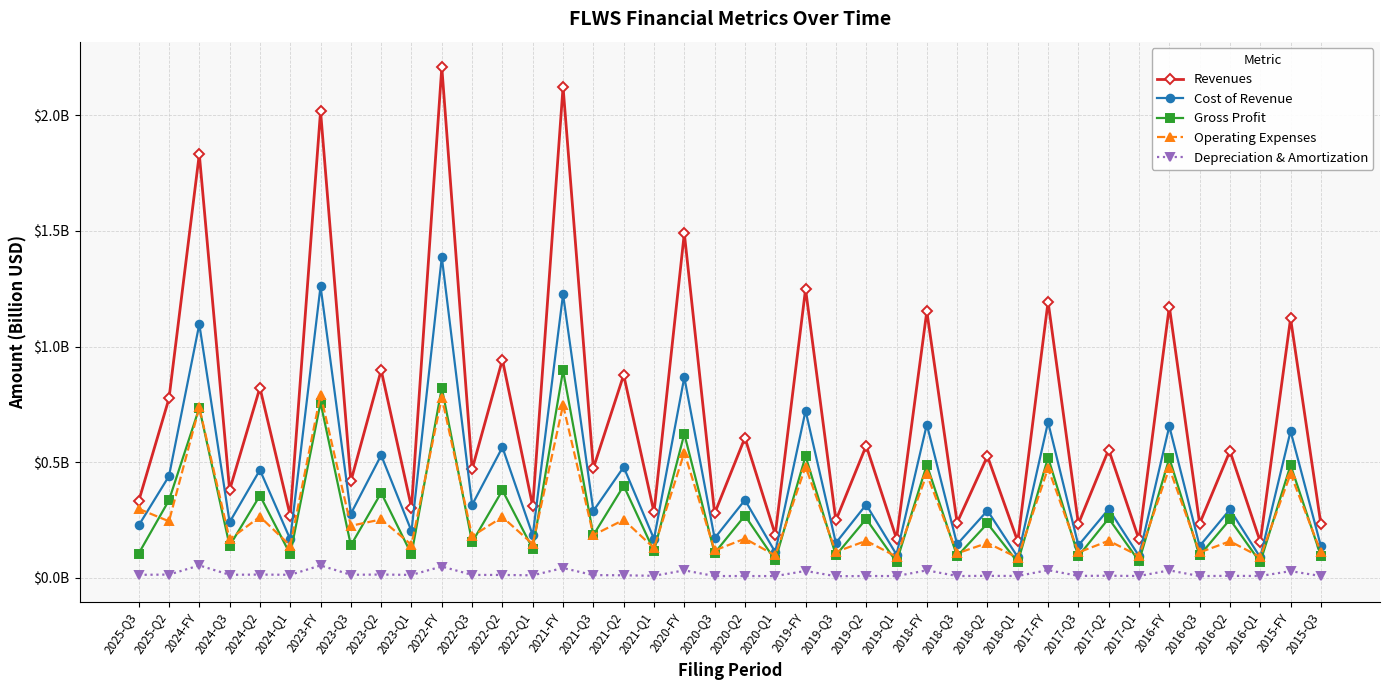

What is the spread (max minus min) of values at 2018-Q3?

0.2